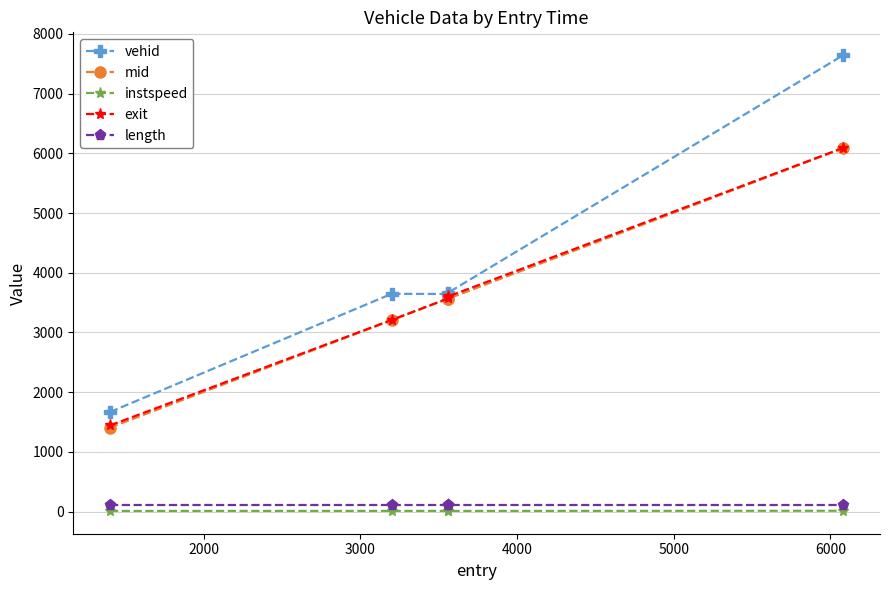

What is the value of the mid point at the 2nd from the left?

3204.2